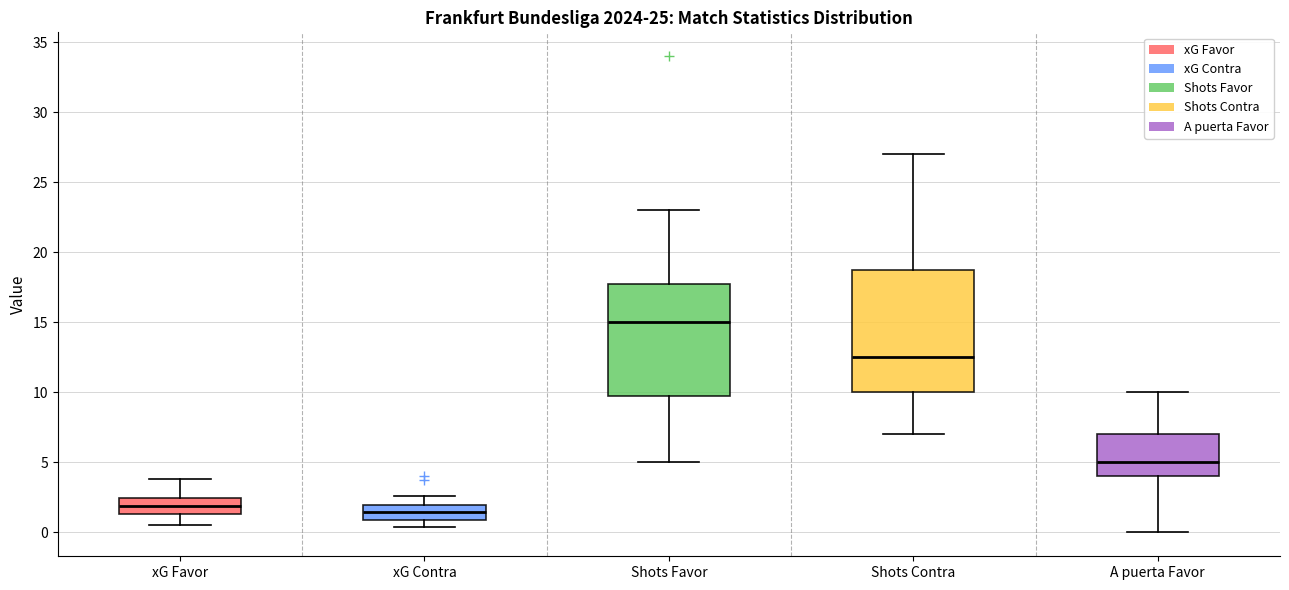

Where does the lower whisker of the box for A puerta Favor end on the y-axis? The values are not printed on the chart, so give them approximately, as read against the axis.

0.0